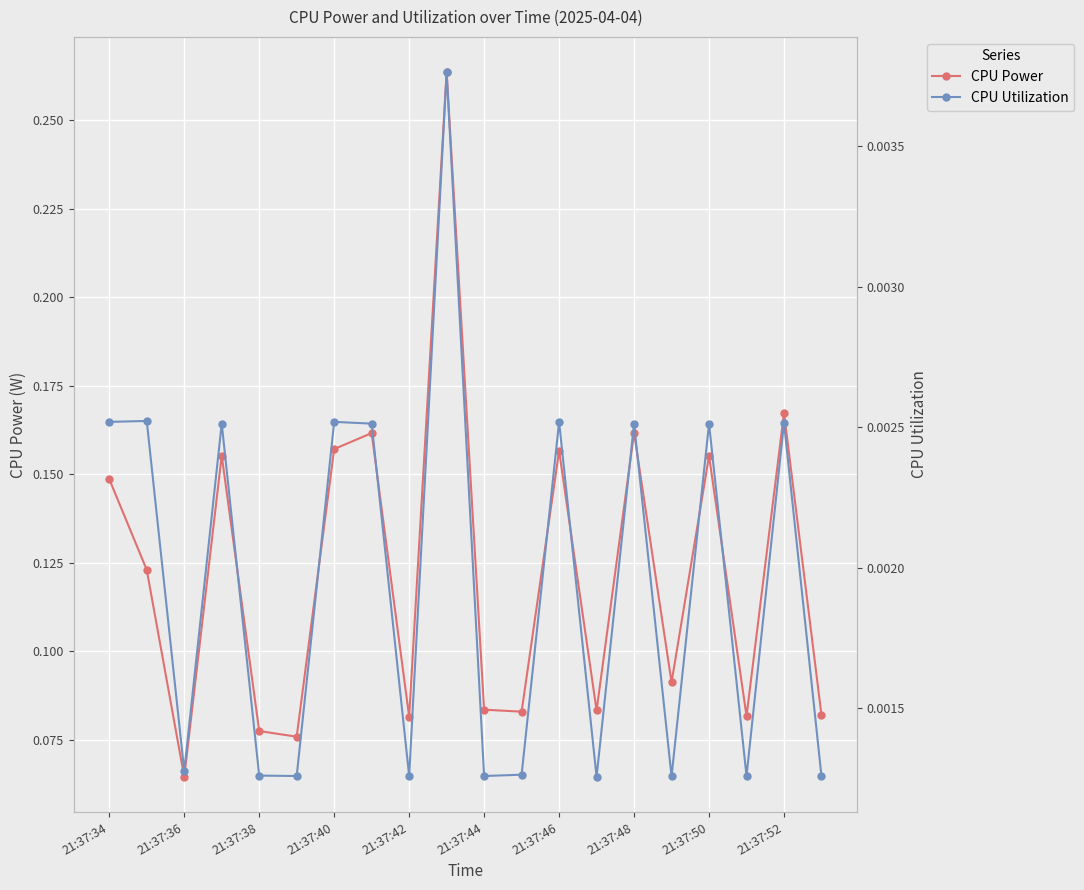

Rank the series by their average value, from highest to lowest.

CPU Power, CPU Utilization